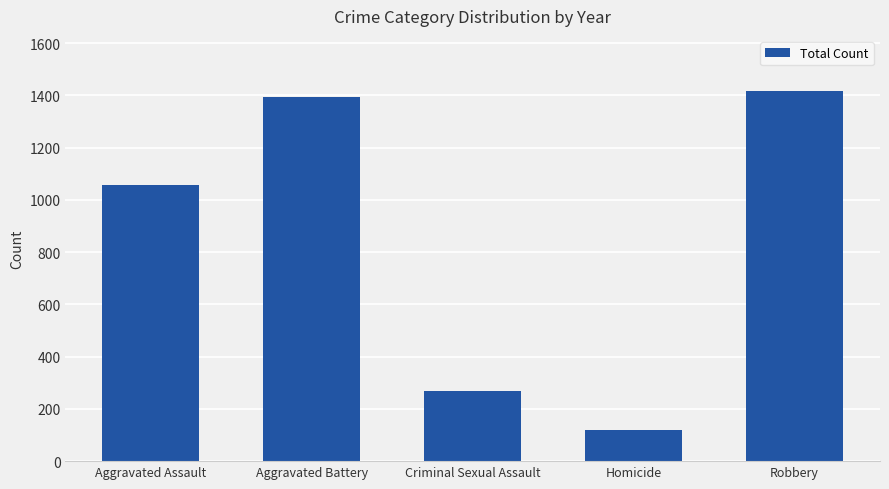

Reading right to left, extract all data points from this chart.

1415	120	270	1394	1058